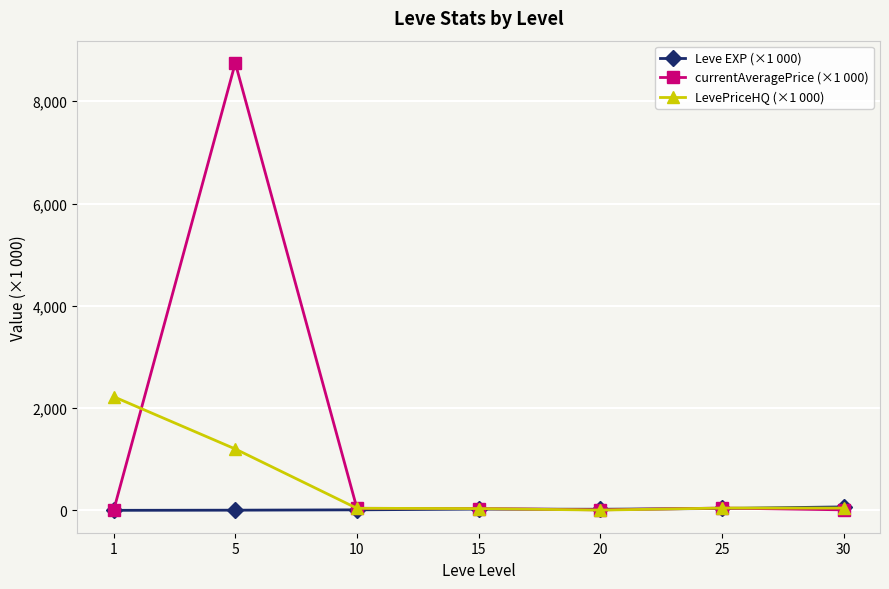

At which category is the sum across all series the highest?

5